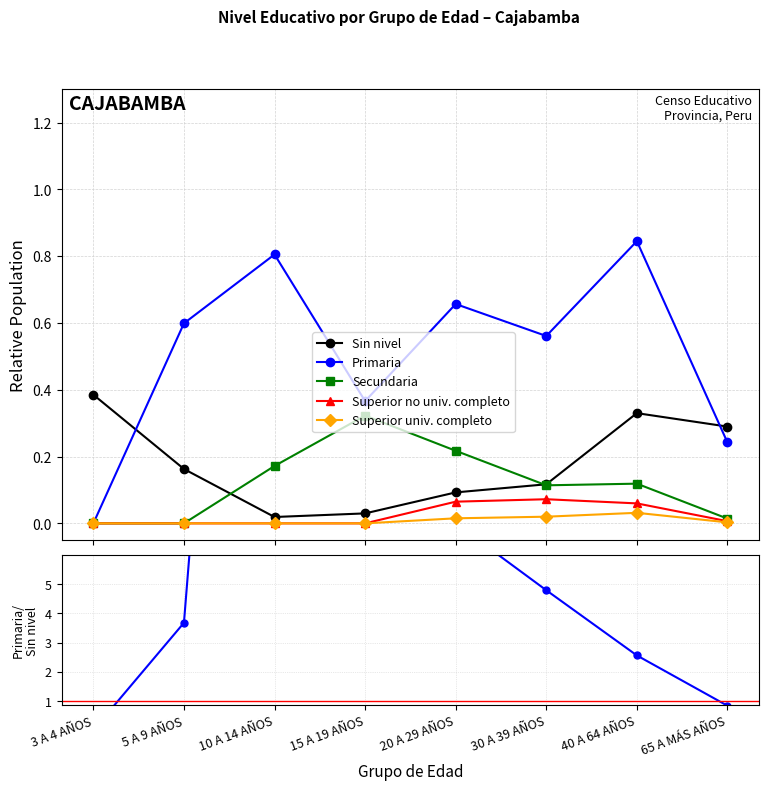

At which category is the sum across all series the highest?

10 A 14 AÑOS